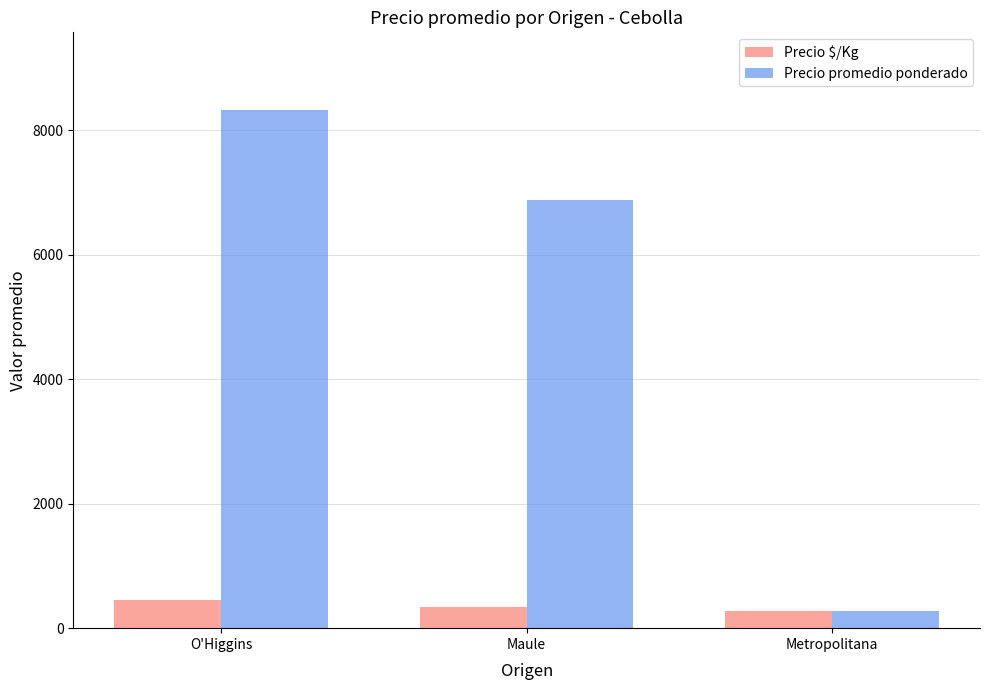

Reading left to right, transcribe all the data shown in this chart.

Precio $/Kg: 454	335	275
Precio promedio ponderado: 8325	6873	275